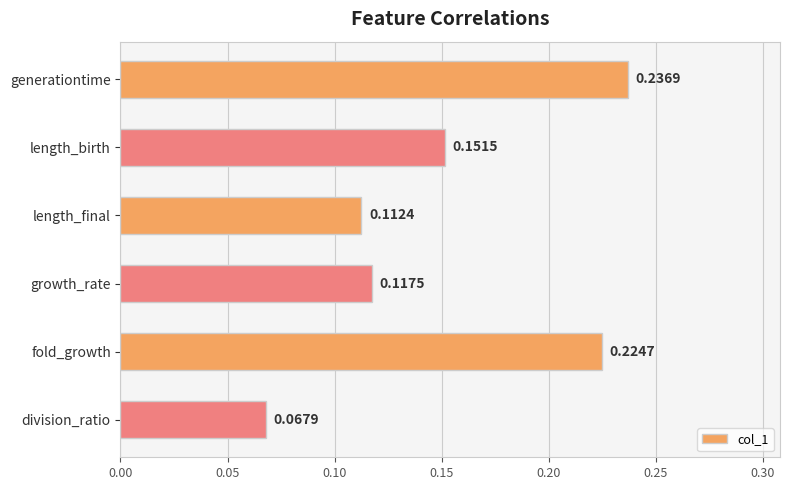

List the labels in order of value, largest first.

generationtime, fold_growth, length_birth, growth_rate, length_final, division_ratio